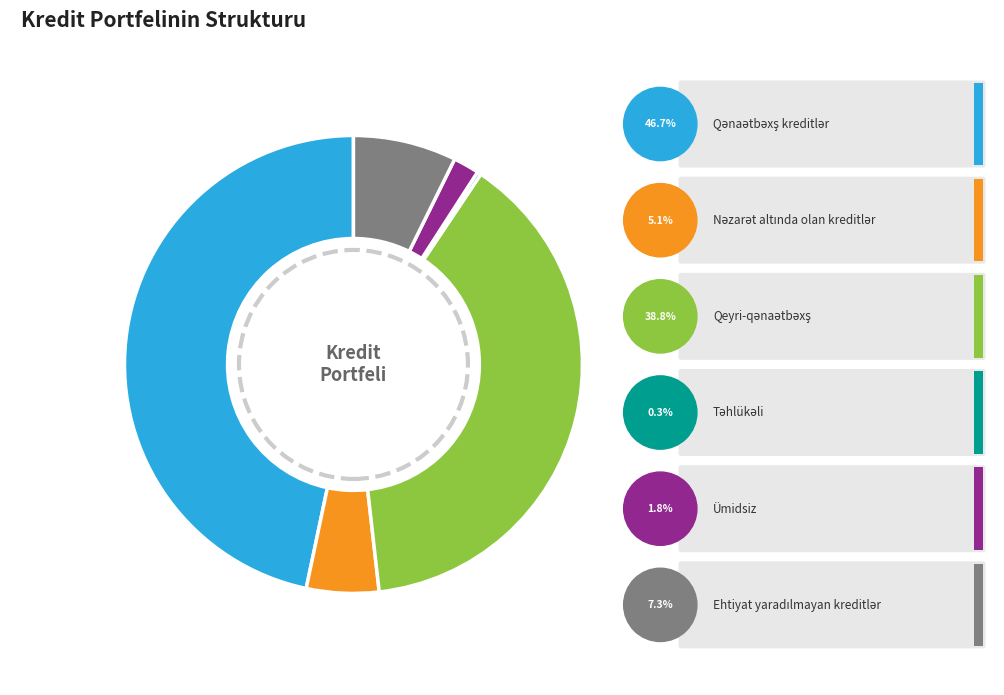

What percentage is NOT represented by Təhlükəli?

99.7%